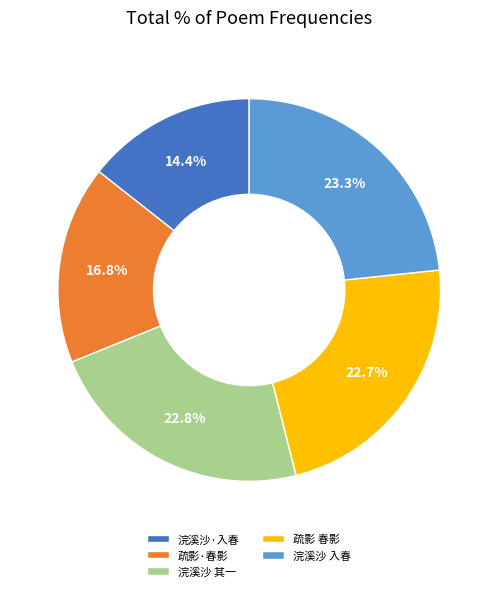

Which has a higher value, 疏影 春影 or 浣溪沙 入春?

浣溪沙 入春